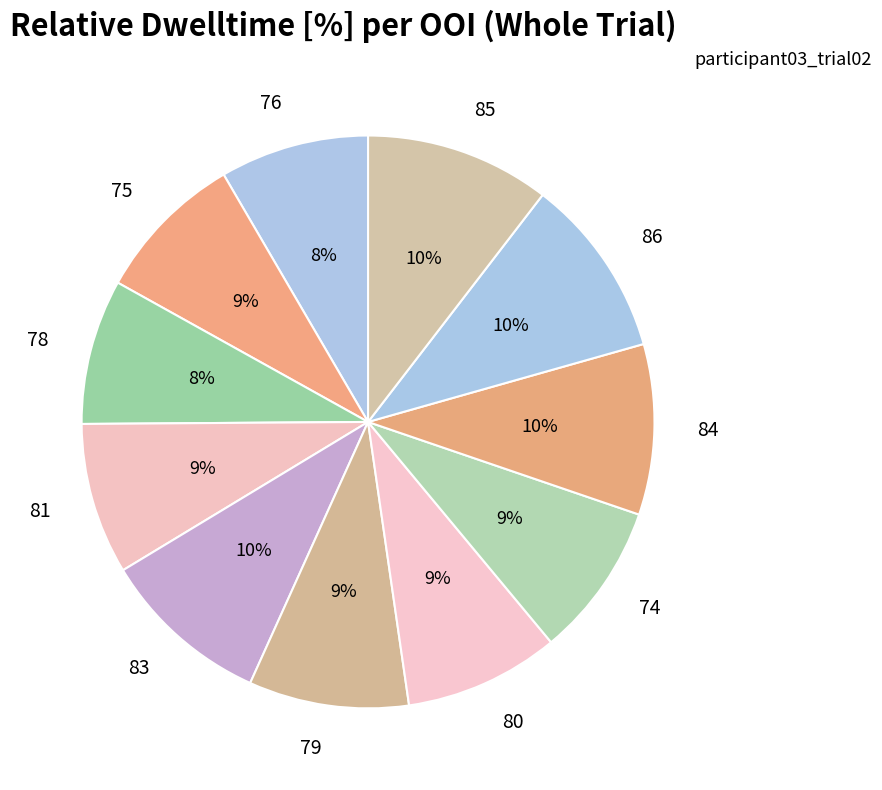

What is the ratio of the value at 81 to the value at 80?

1.0